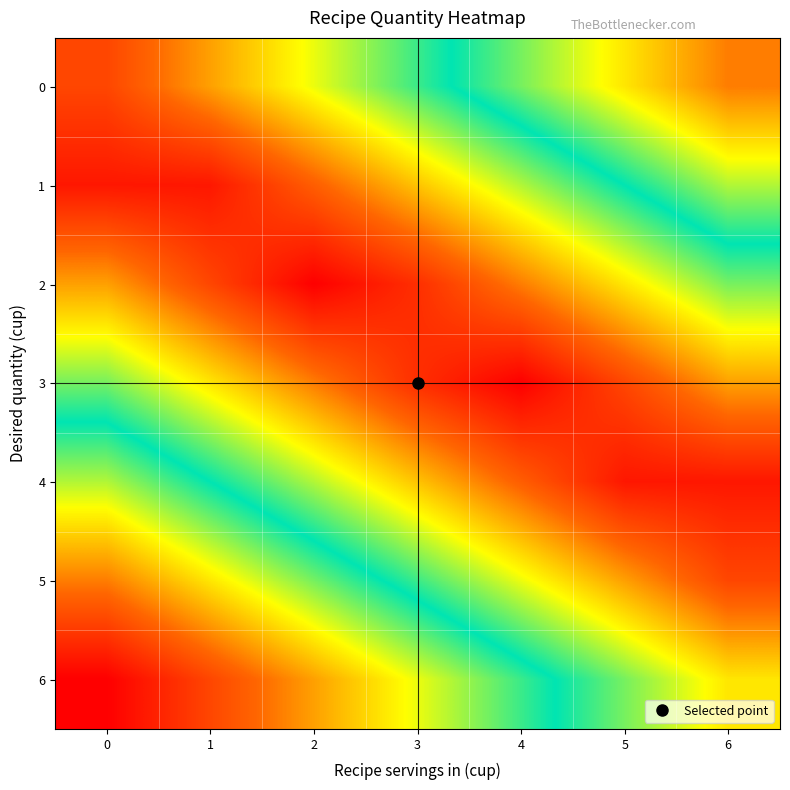

Reading right to left, extract all data points from this chart.

0: 6=0.6	5=0.5	4=0.4	3=0.4	2=0.3	1=0.2	0=0.1
1: 6=0.5	5=0.4	4=0.3	3=0.2	2=0.1	1=0.0	0=0.0
2: 6=0.3	5=0.2	4=0.2	3=0.1	2=0.0	1=0.1	0=0.2
3: 6=0.2	5=0.1	4=0.0	3=0.1	2=0.2	1=0.2	0=0.3
4: 6=0.0	5=0.0	4=0.1	3=0.2	2=0.3	1=0.4	0=0.5
5: 6=0.1	5=0.2	4=0.3	3=0.4	2=0.4	1=0.5	0=0.6
6: 6=0.2	5=0.3	4=0.4	3=0.5	2=0.6	1=0.7	0=0.8